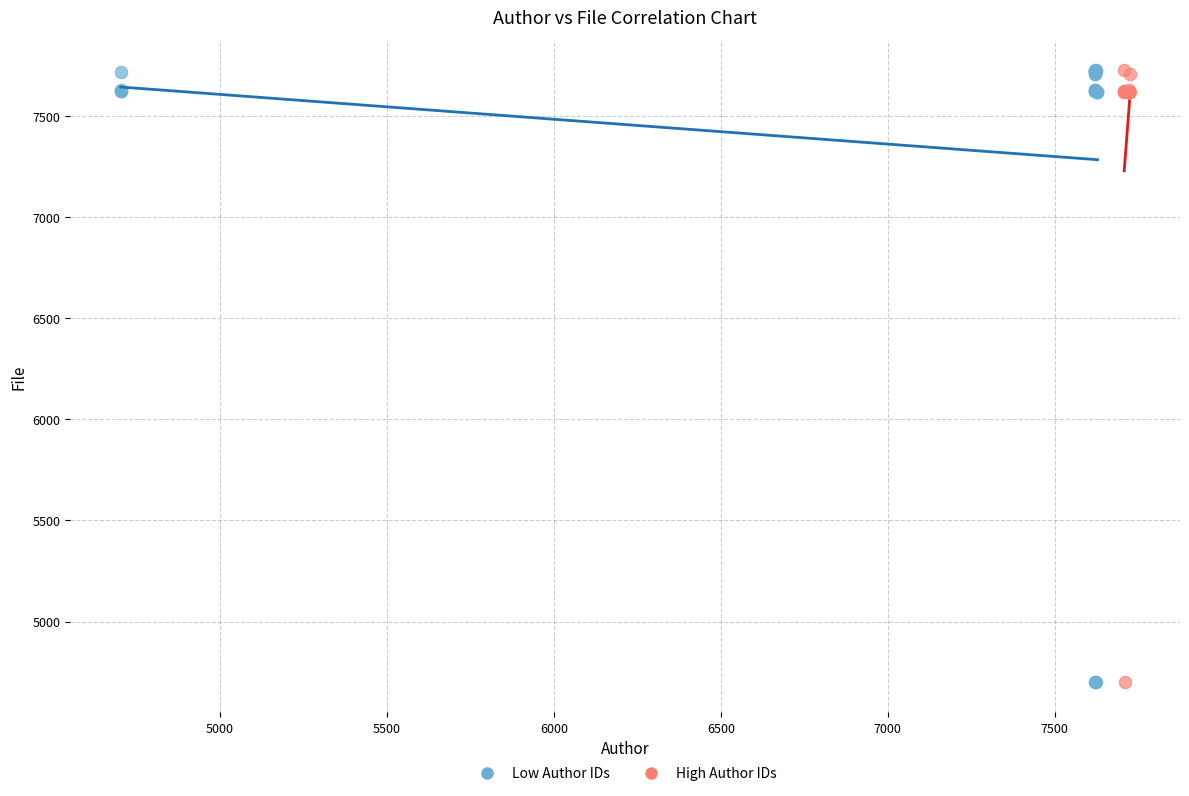

What are all the series names shown in the legend?

Low Author IDs, High Author IDs